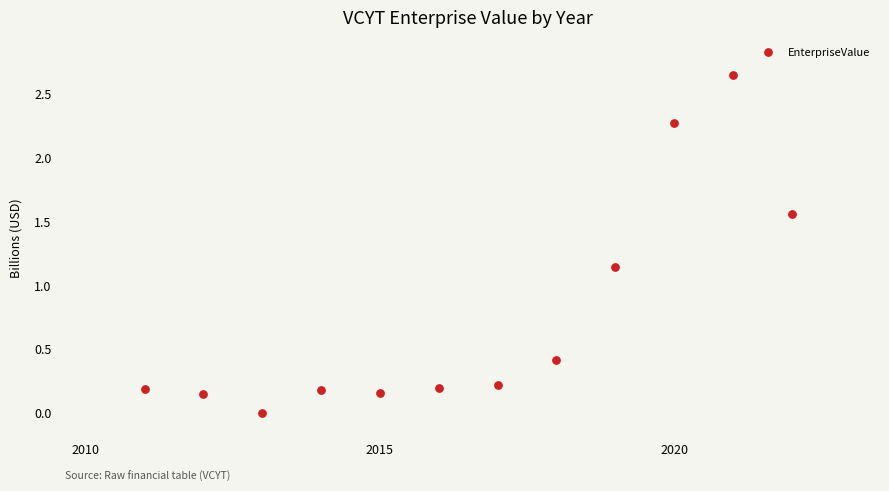

What is the average X value?

2016.5